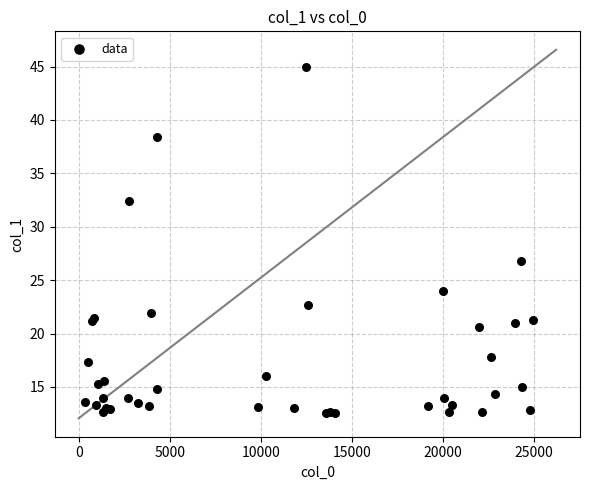

What Y value in the scatter plot is closest to 28?

26.8